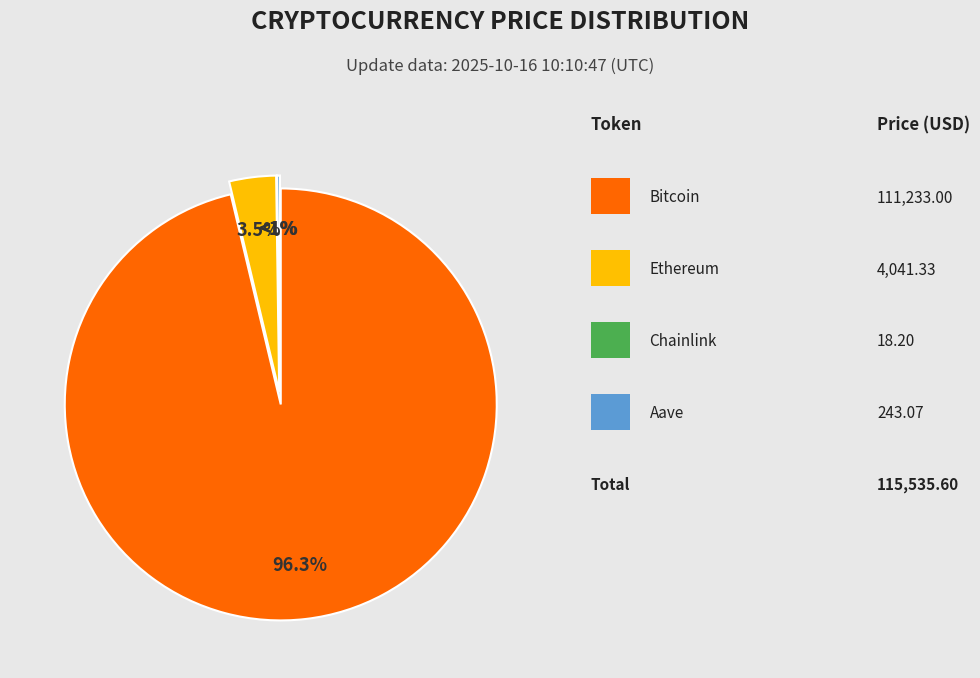

What is the smallest slice in the pie chart?

Chainlink